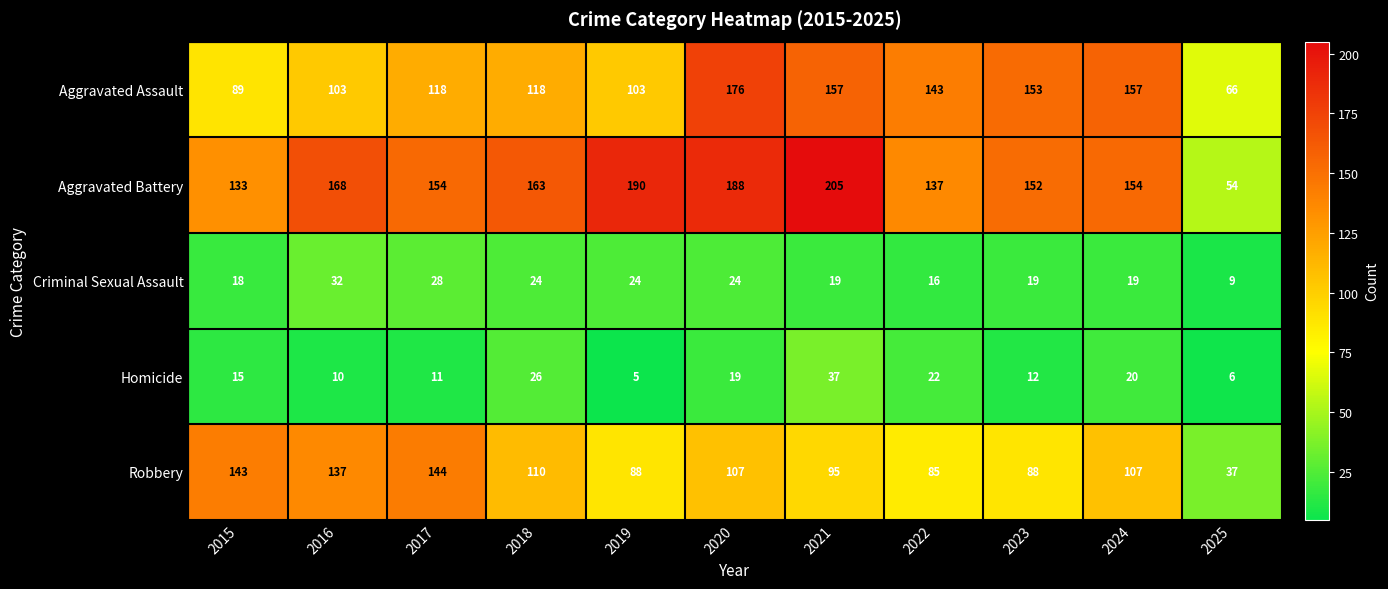

Which category has the lowest value across all series?

2019